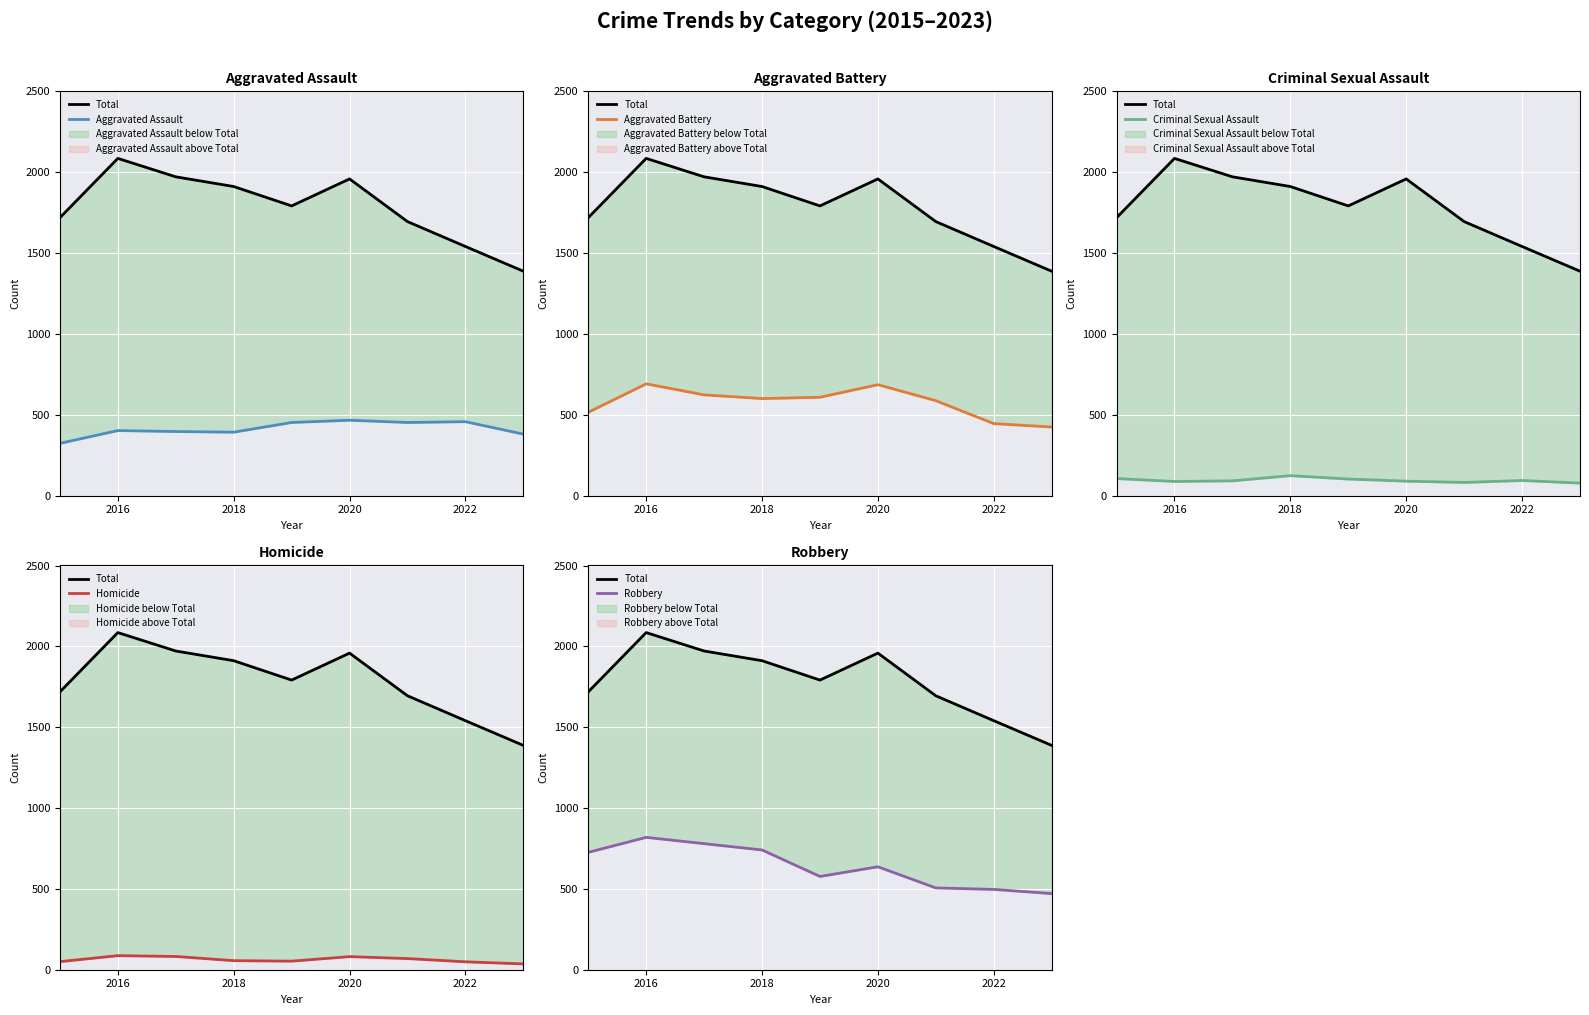

How many data points in Aggravated Battery are above 600?

4